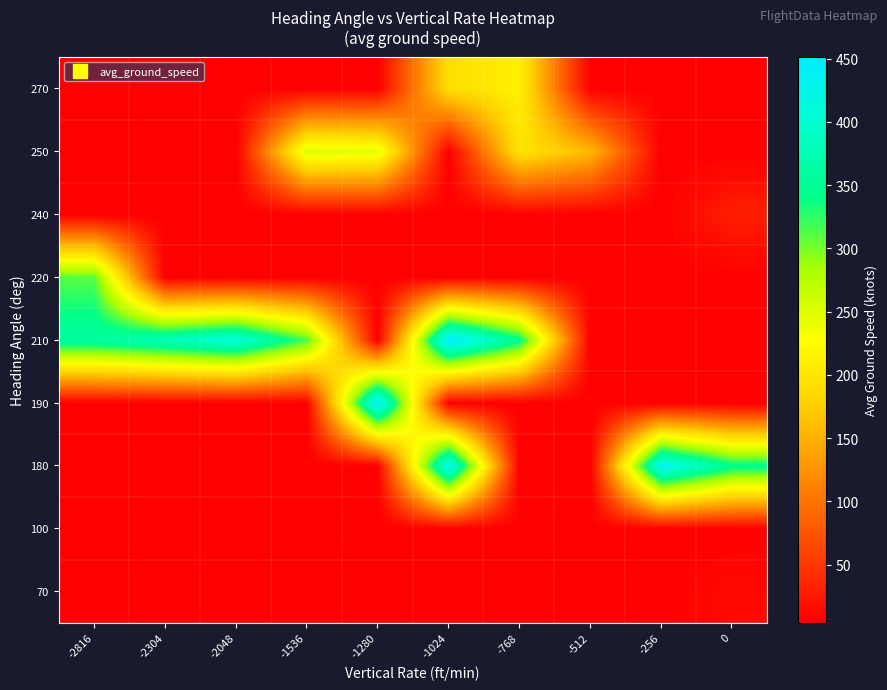

Reading left to right, what are all the values shown in this chart?

row_0: -2816=4.0	-2304=4.0	-2048=4.0	-1536=4.0	-1280=4.0	-1024=4.0	-768=4.0	-512=4.0	-256=4.0	0=13.3
row_1: -2816=4.0	-2304=4.0	-2048=4.0	-1536=4.0	-1280=4.0	-1024=4.0	-768=4.0	-512=4.0	-256=4.0	0=4.0
row_2: -2816=4.0	-2304=4.0	-2048=4.0	-1536=4.0	-1280=4.0	-1024=429.3	-768=4.0	-512=4.0	-256=433.0	0=344.6
row_3: -2816=4.0	-2304=4.0	-2048=4.0	-1536=4.0	-1280=444.0	-1024=4.0	-768=4.0	-512=4.0	-256=4.0	0=4.0
row_4: -2816=360.0	-2304=381.5	-2048=407.5	-1536=315.0	-1280=4.0	-1024=451.6	-768=345.0	-512=4.0	-256=4.0	0=4.0
row_5: -2816=310.0	-2304=4.0	-2048=4.0	-1536=4.0	-1280=4.0	-1024=4.0	-768=4.0	-512=4.0	-256=4.0	0=4.0
row_6: -2816=4.0	-2304=4.0	-2048=4.0	-1536=4.0	-1280=4.0	-1024=4.0	-768=4.0	-512=4.0	-256=4.0	0=30.0
row_7: -2816=4.0	-2304=4.0	-2048=4.0	-1536=251.0	-1280=245.0	-1024=4.0	-768=199.5	-512=157.3	-256=4.0	0=4.0
row_8: -2816=4.0	-2304=4.0	-2048=4.0	-1536=4.0	-1280=4.0	-1024=192.0	-768=212.0	-512=4.0	-256=4.0	0=4.0